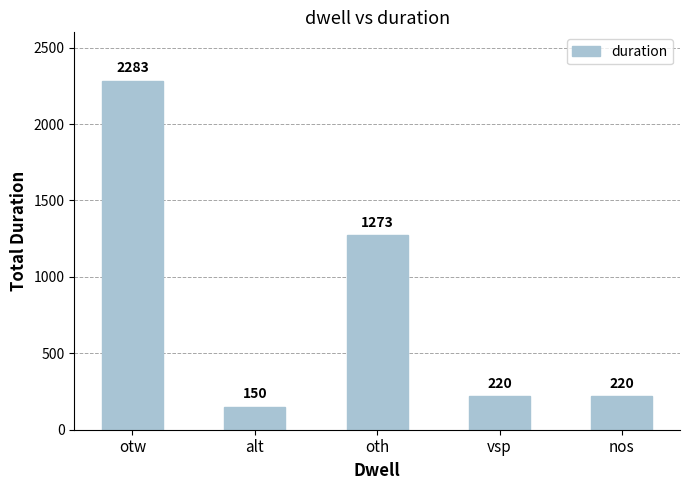

Reading left to right, list all the values displayed in this chart.

2283	150	1273	220	220